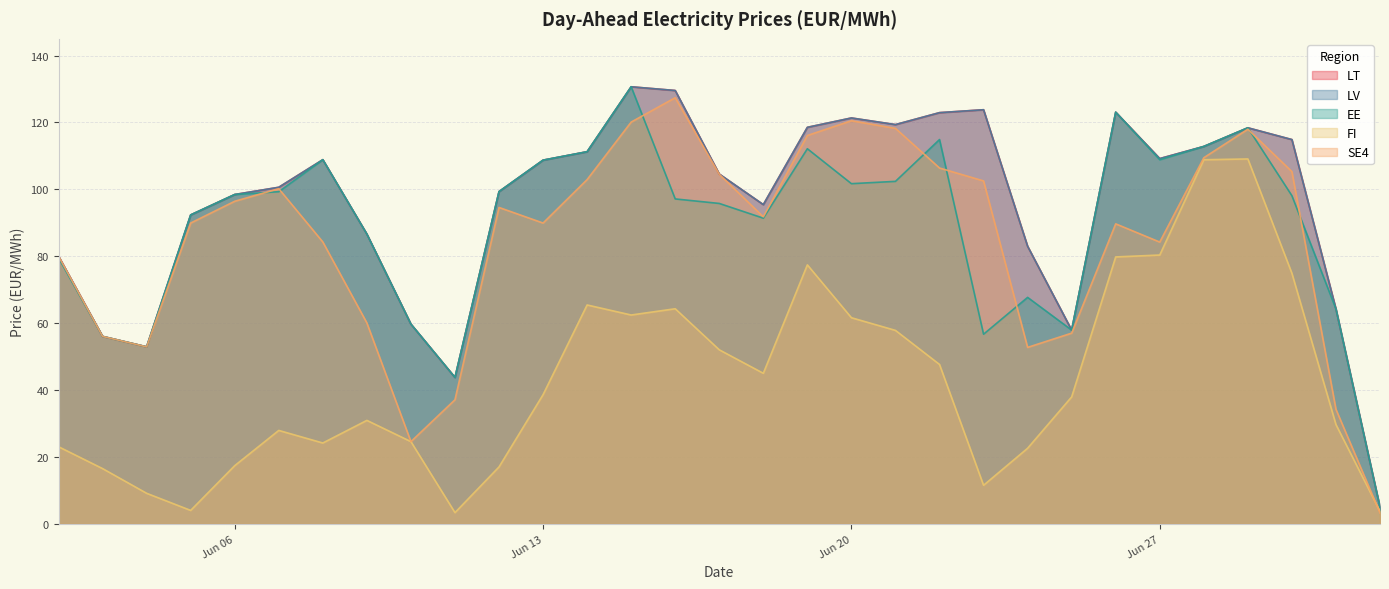

Which series changed the most between 2023-06-17 and 2023-07-02?

SE4